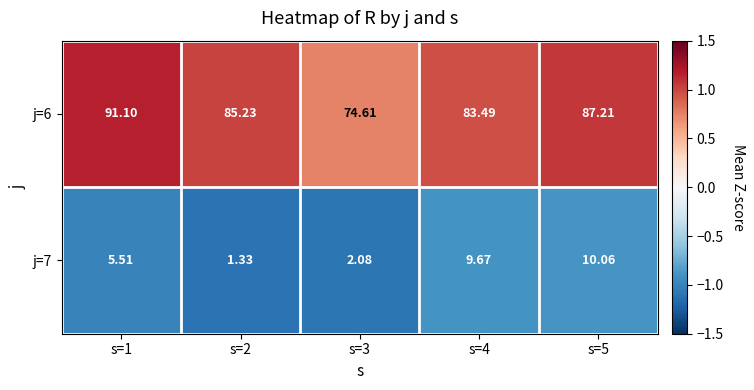

How many distinct data groups are displayed?

2